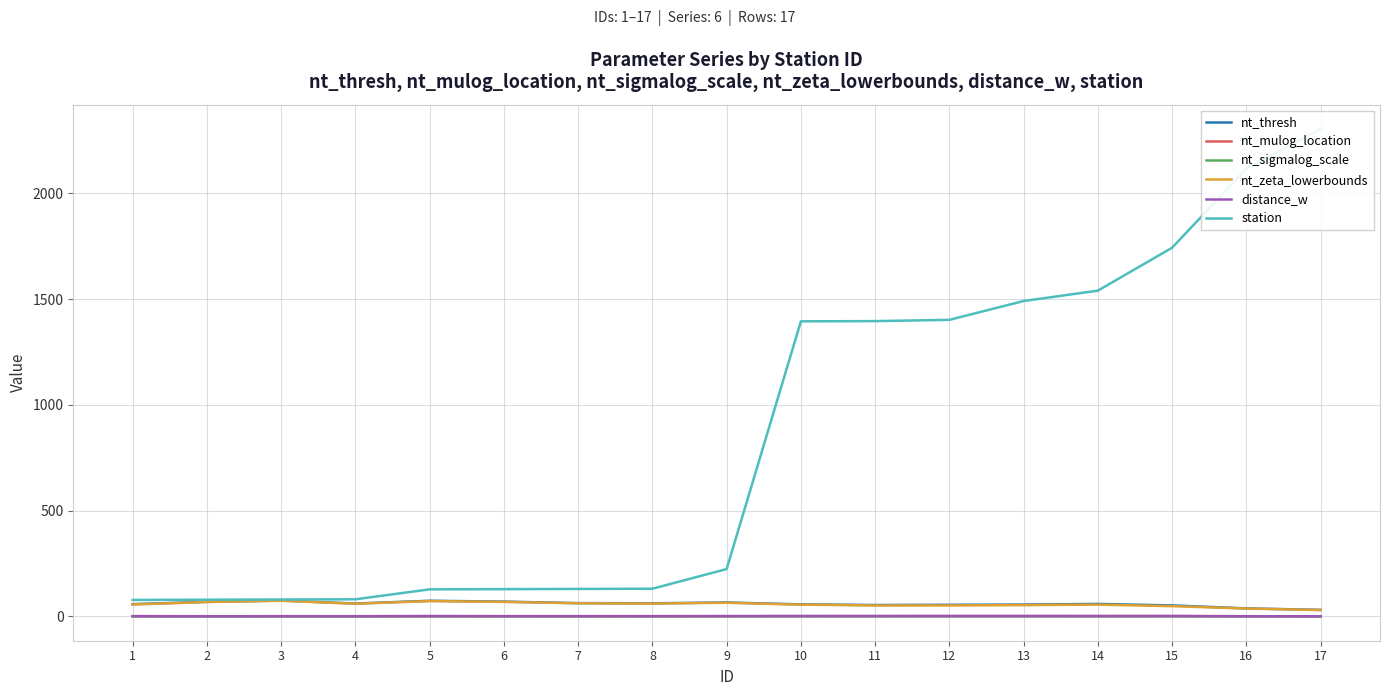

Where is nt_sigmalog_scale nearest to the value 0?

15